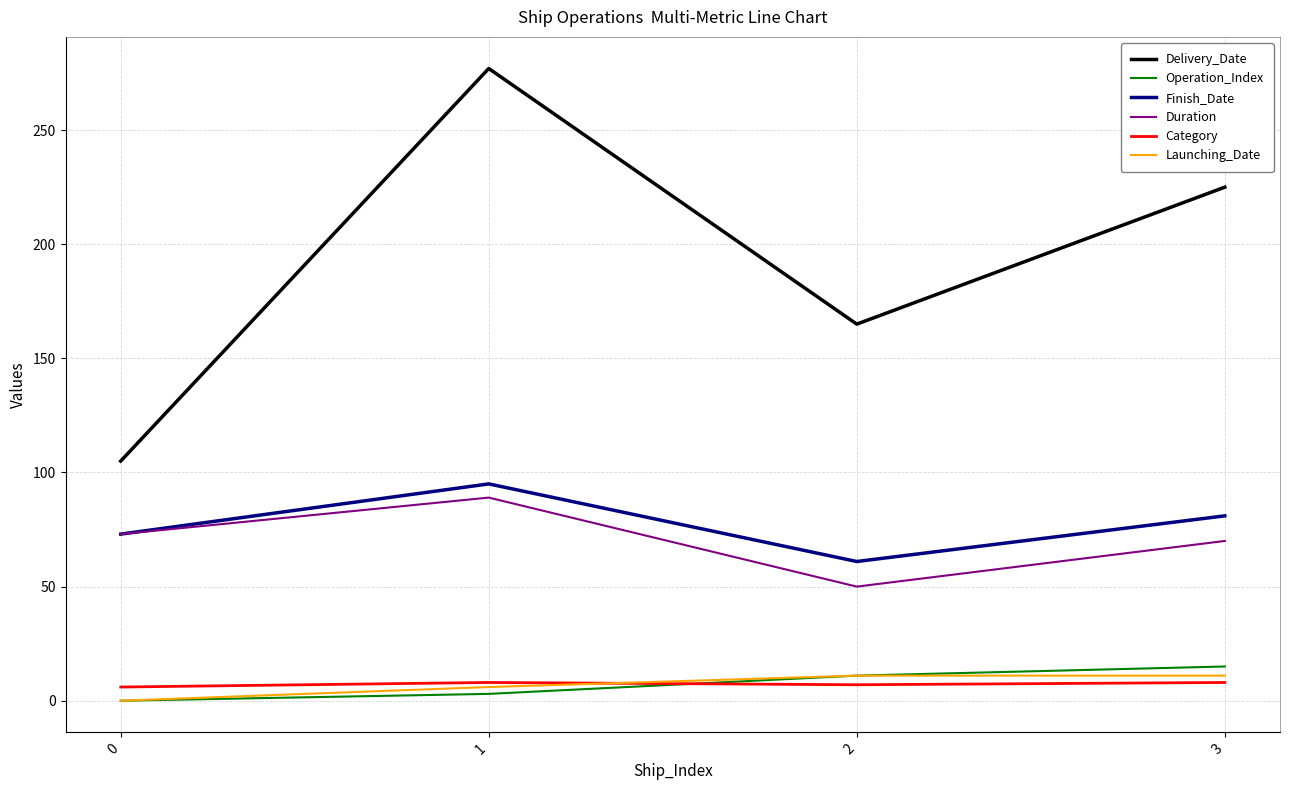

Count the number of data series in this chart.

6